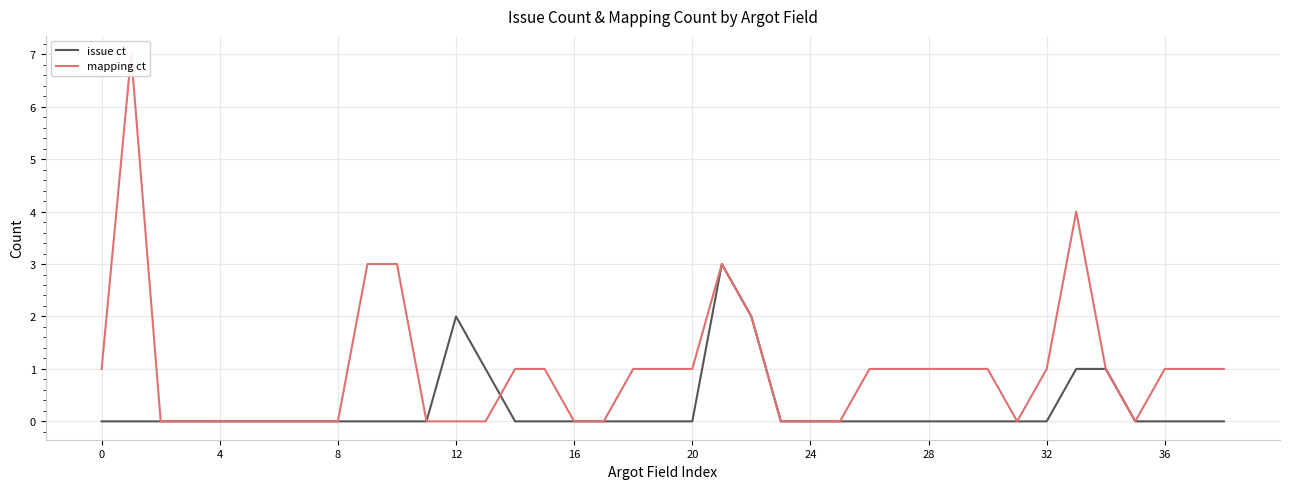

True or false: issue ct has a value of -1 at 8.

False